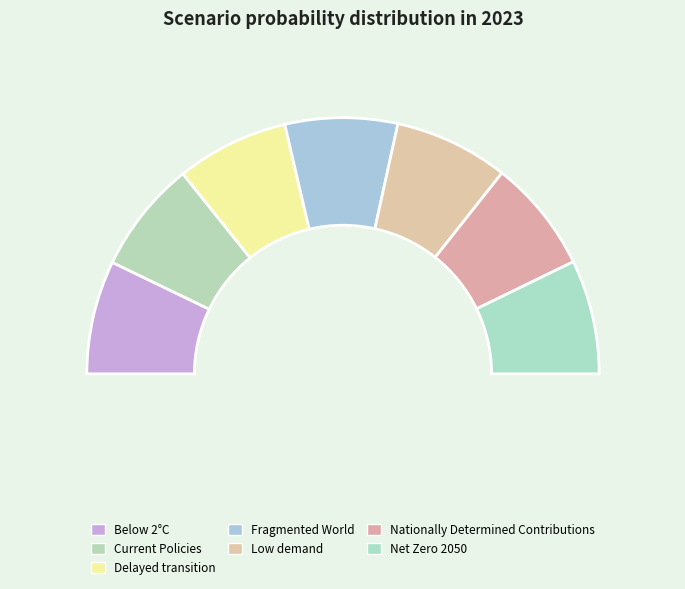

To the nearest percent, what is the average slice percentage?

14%